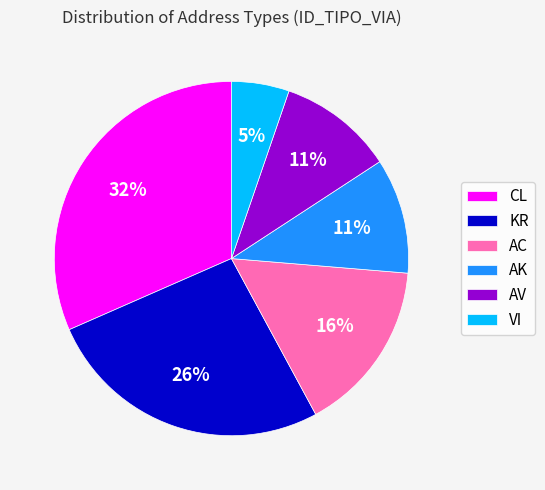

Between VI and KR, which is larger?

KR